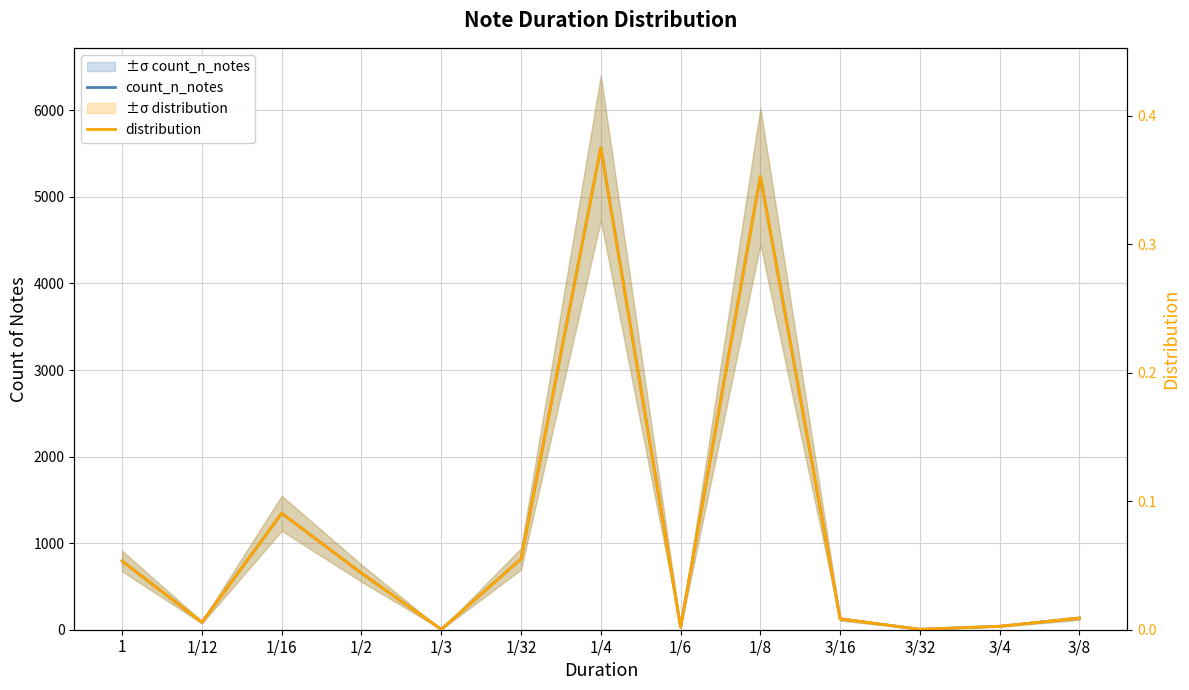

Reading left to right, what are all the values shown in this chart?

count_n_notes: 793.0	86.0	1345.0	653.0	4.0	818.0	5567.0	29.0	5239.0	125.0	5.0	40.0	134.0
distribution: 0.1	0.0	0.1	0.0	0.0	0.1	0.4	0.0	0.4	0.0	0.0	0.0	0.0